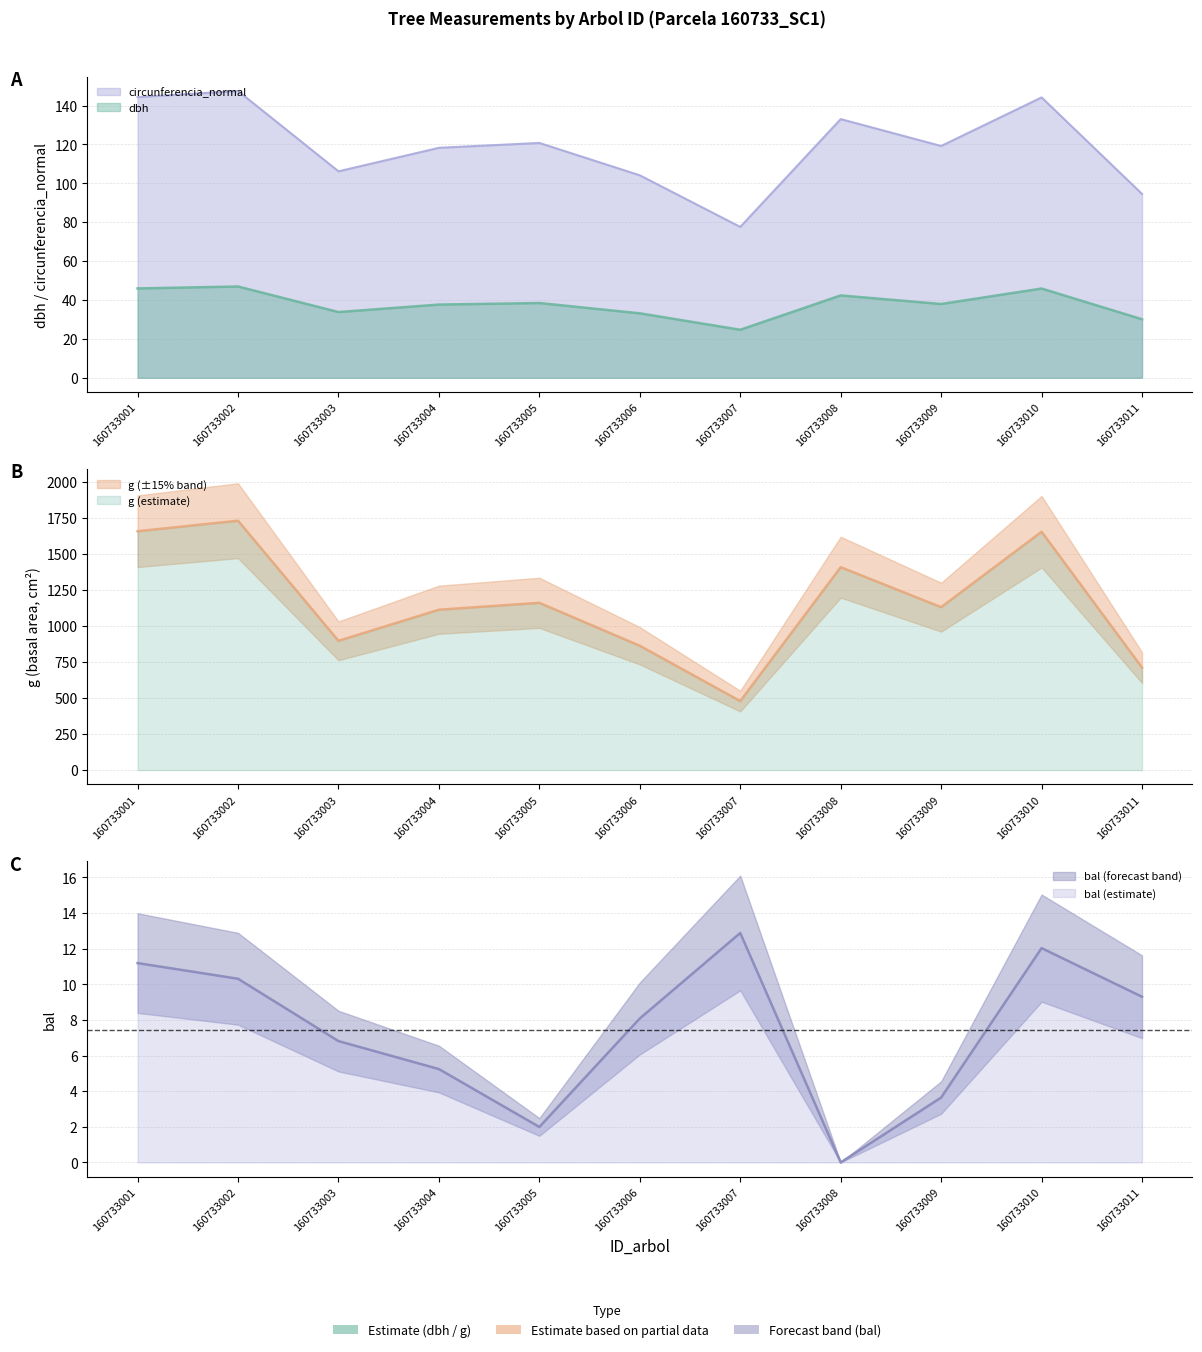

True or false: g and dbh intersect in this chart.

False